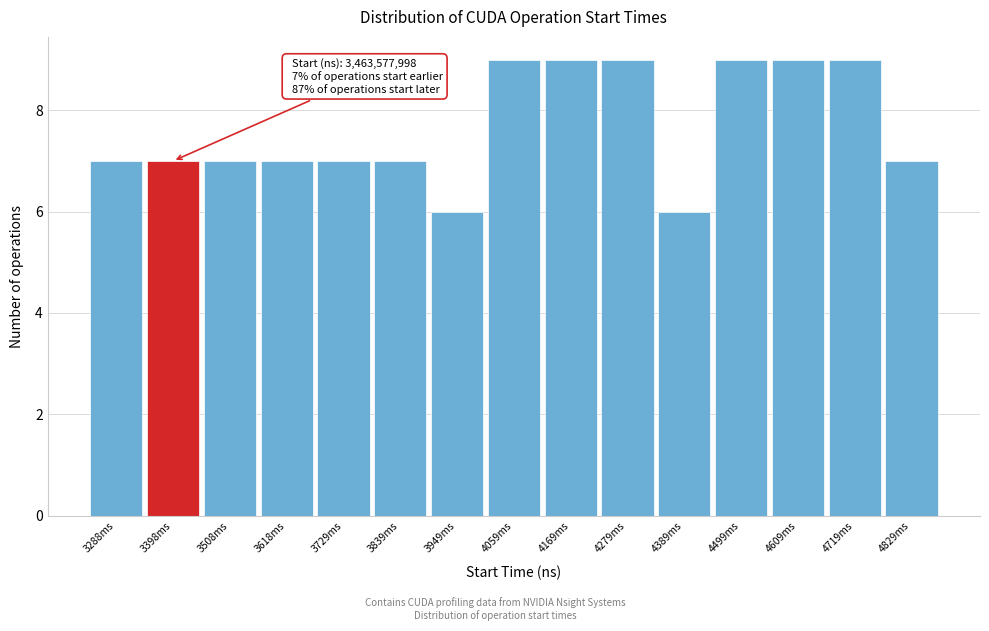

Reading left to right, what are all the values shown in this chart?

3288ms=7	3398ms=7	3508ms=7	3618ms=7	3729ms=7	3839ms=7	3949ms=6	4059ms=9	4169ms=9	4279ms=9	4389ms=6	4499ms=9	4609ms=9	4719ms=9	4829ms=7